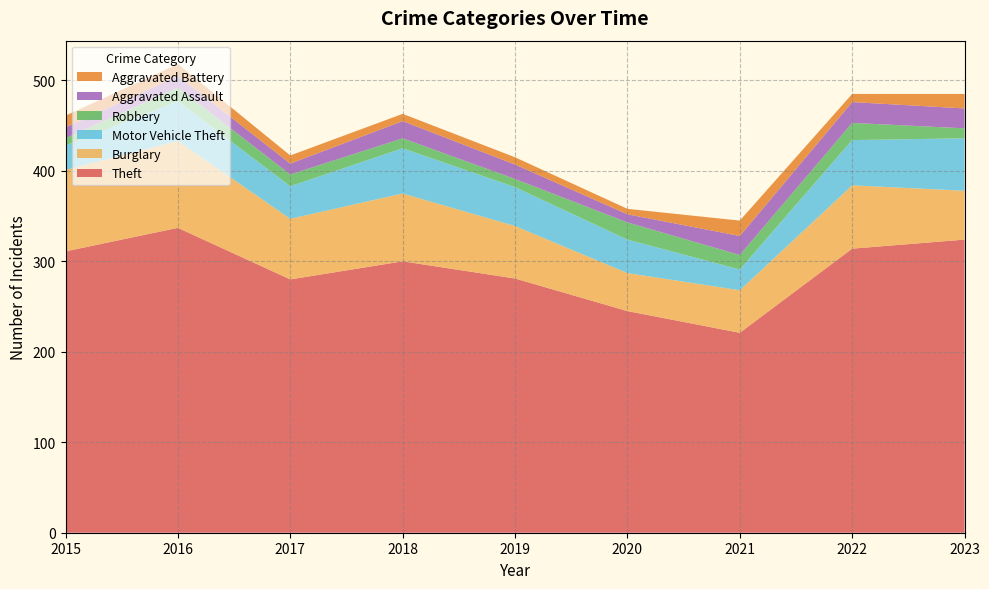

Reading left to right, transcribe all the data shown in this chart.

Theft: 311	337	280	300	281	245	221	314	324
Burglary: 90	96	67	75	58	42	47	70	54
Motor Vehicle Theft: 27	44	36	50	43	37	23	50	58
Robbery: 8	15	13	11	9	19	16	19	11
Aggravated Assault: 12	13	12	19	16	9	21	23	22
Aggravated Battery: 13	13	9	8	8	6	17	9	16